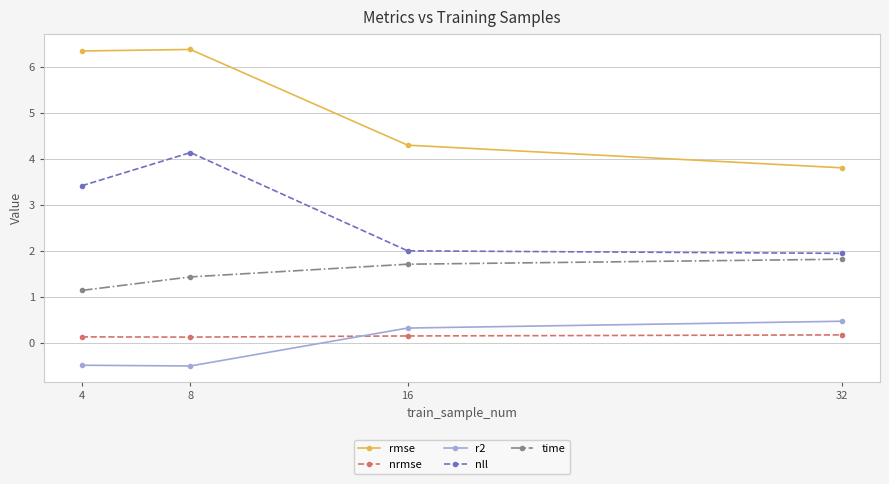

How many series are shown in this chart?

5